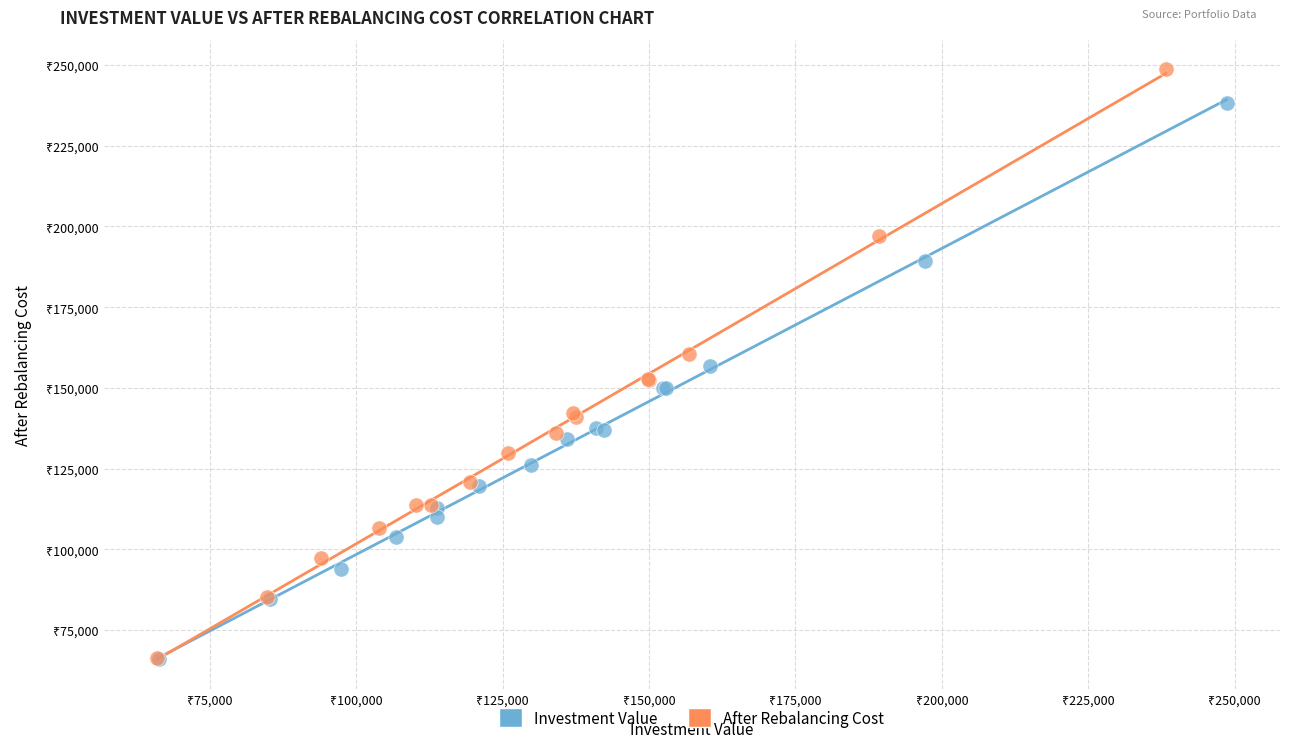

Which series has the widest spread of Y values?

After Rebalancing Cost